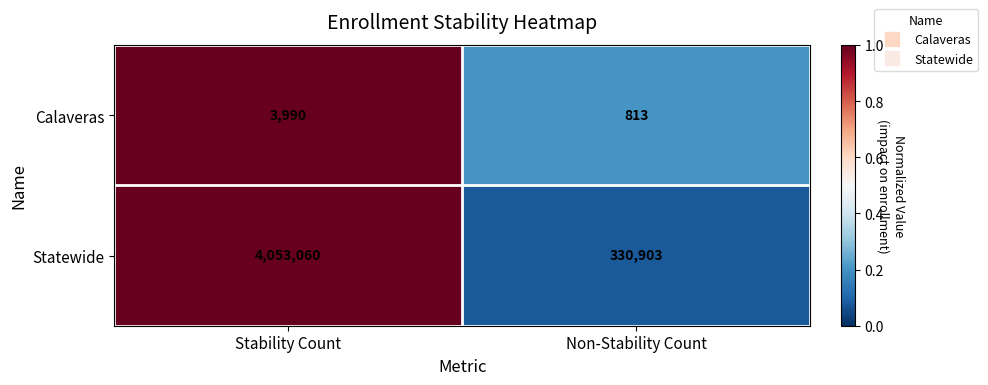

At which label is Calaveras closest to 2401?

Non-Stability Count